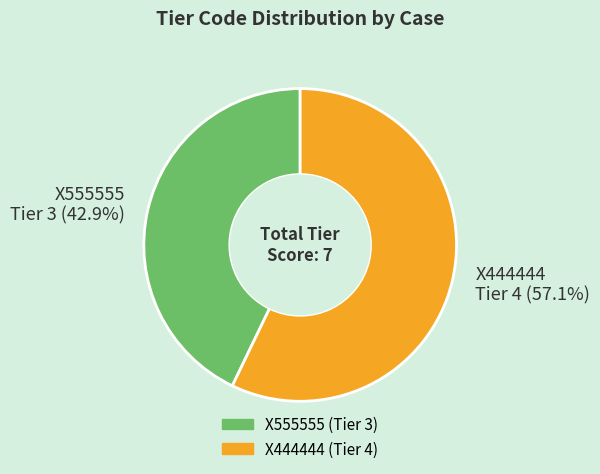

Count the number of slices in the pie.

2